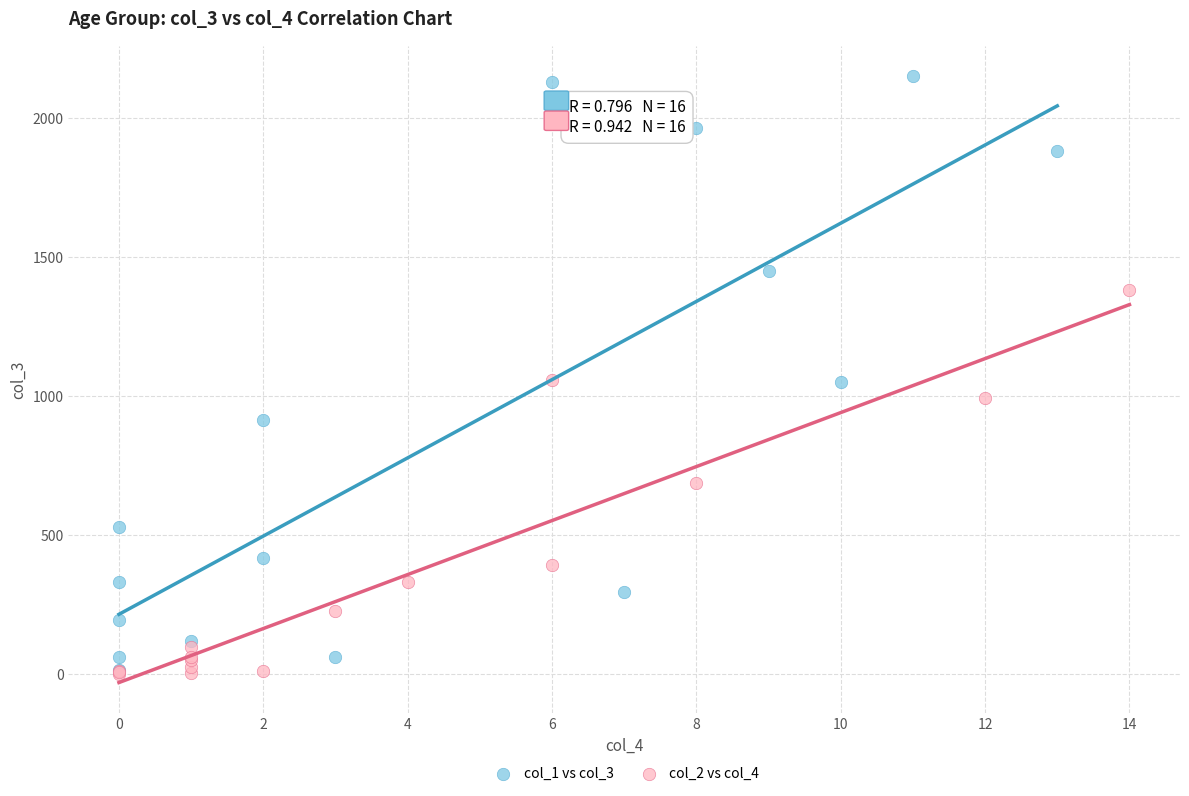

Which series reaches the maximum Y coordinate?

col_1 vs col_3